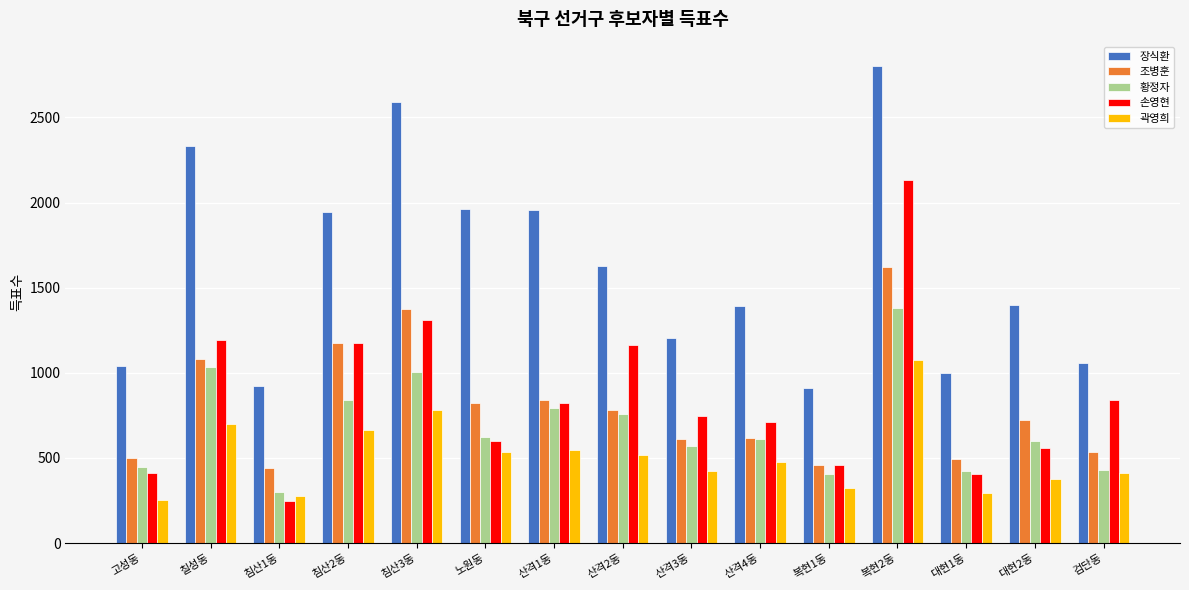

Are the bars horizontal?

No